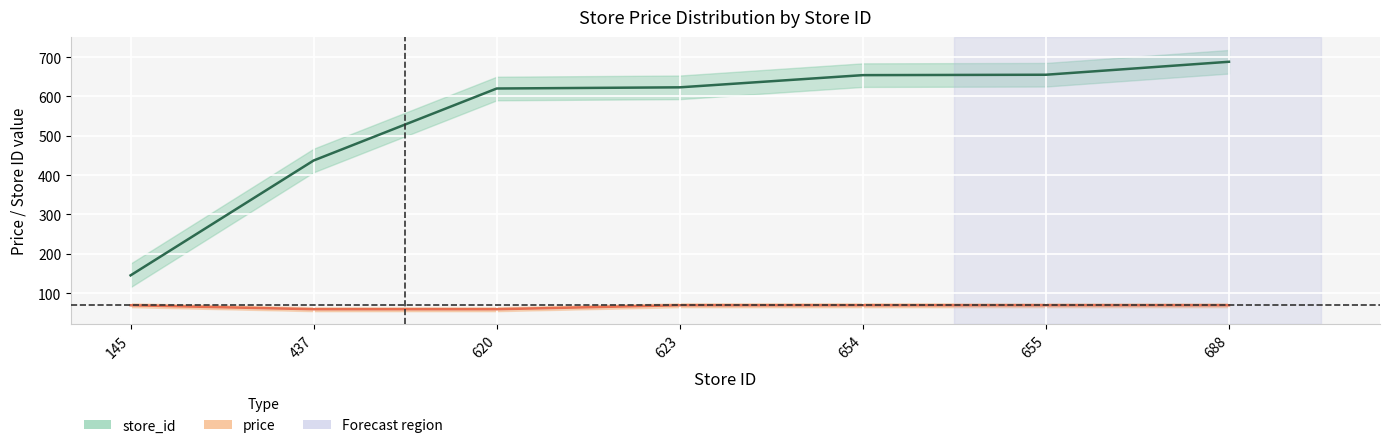

Is the value of price at 688 greater than the value of store_id at 145?

No